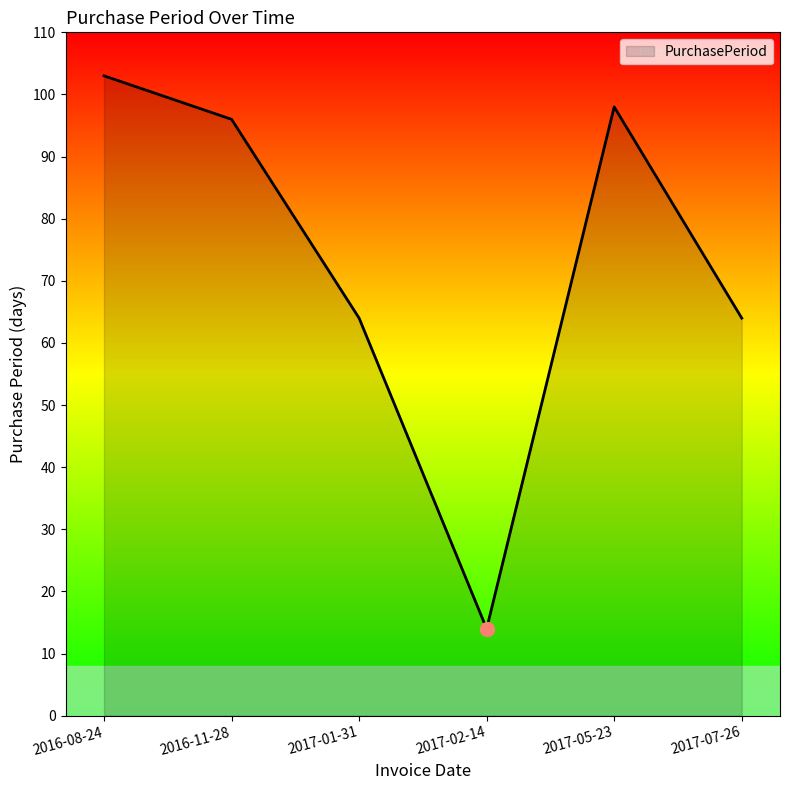

What is the approximate value at 2016-11-28, to the nearest 5?

95